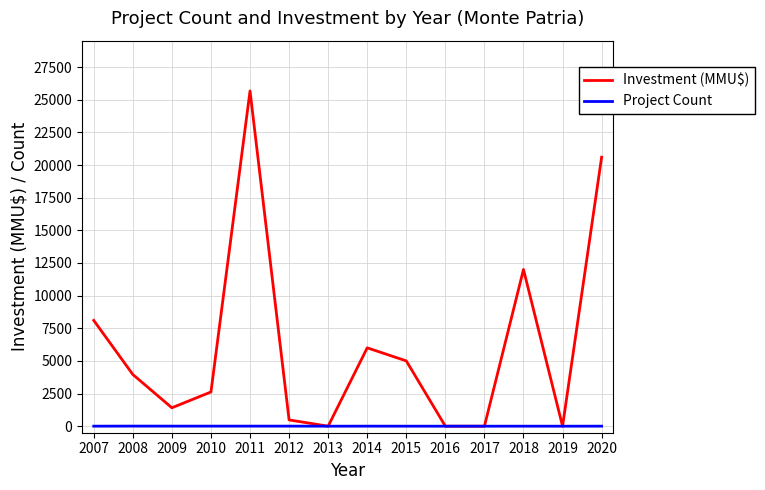

At 2015, list the series in order from largest to smallest.

Investment (MMU$), Project Count